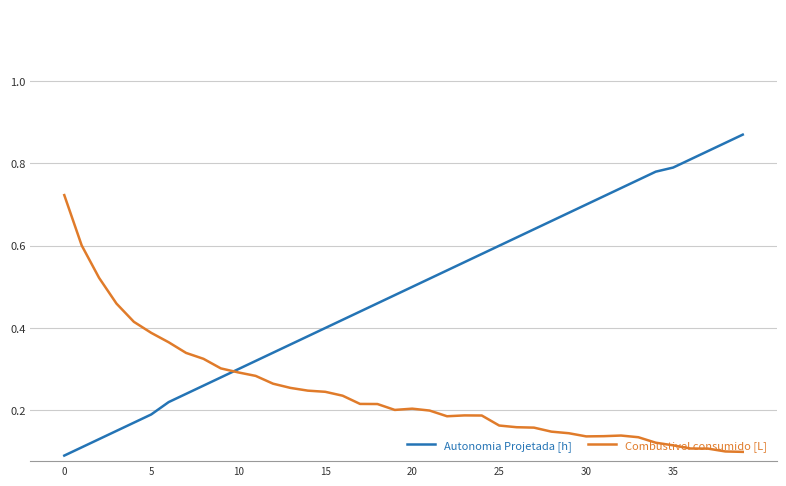

Which series has the largest total across all categories?

Autonomia Projetada [h]